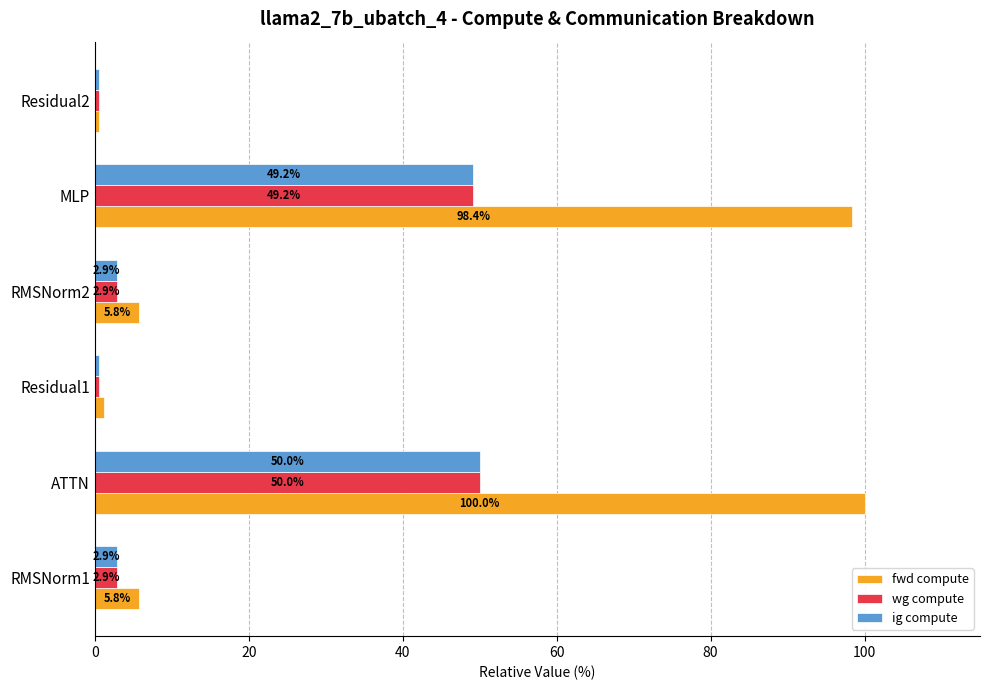

What is the average value of the fwd compute series?

35.3